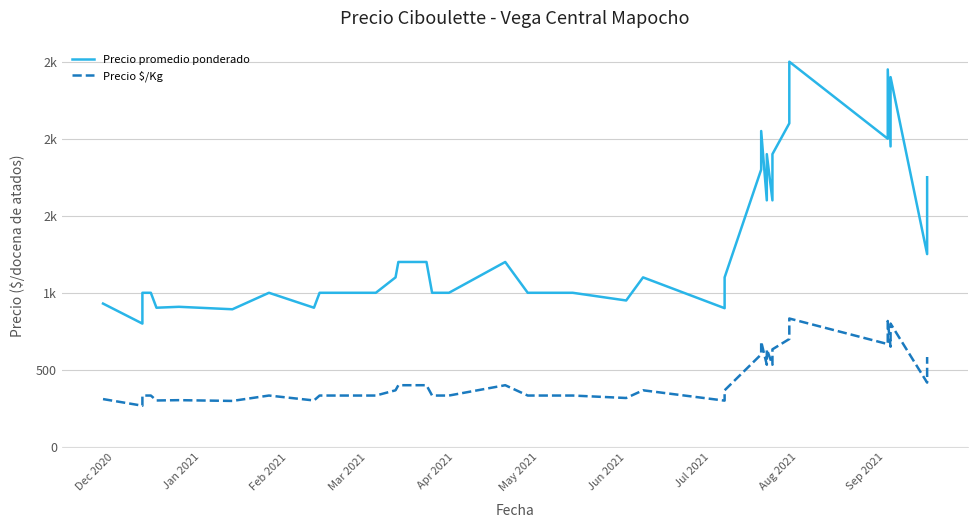

True or false: Precio $/Kg and Precio promedio ponderado cross at least once.

False